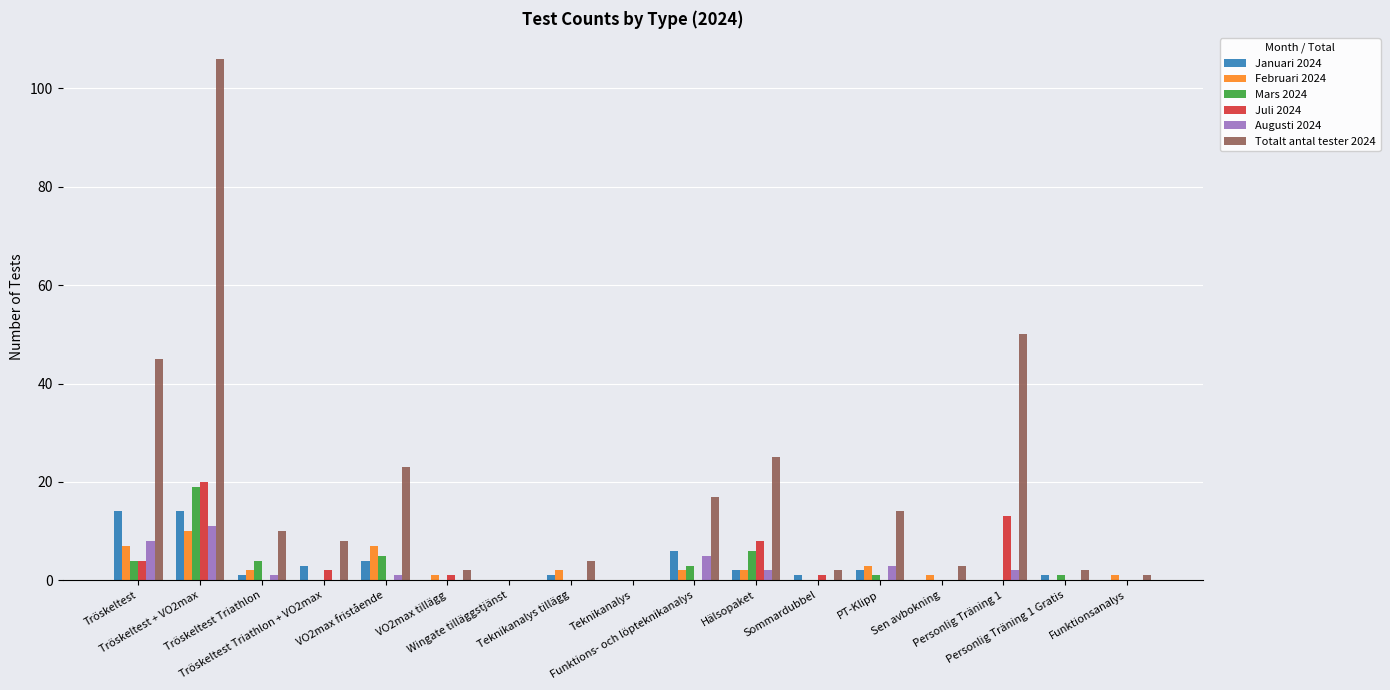

What is the maximum value for Februari 2024?

10